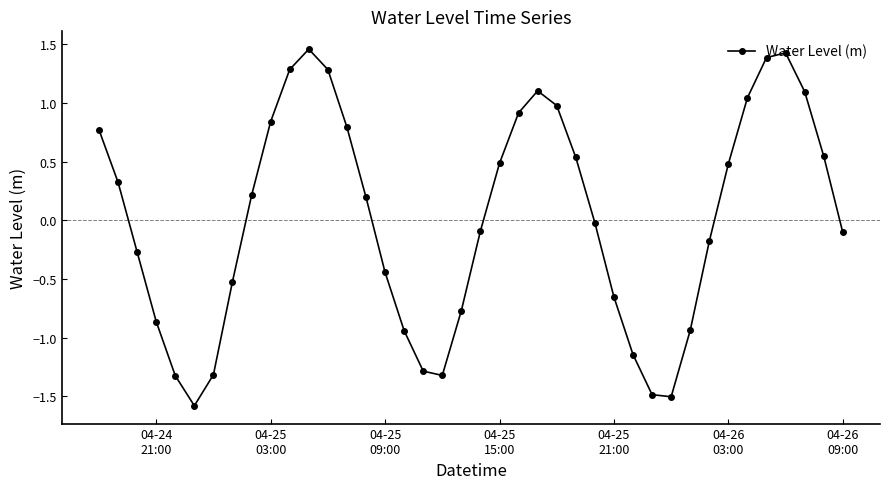

What is the sum of all values?

0.4